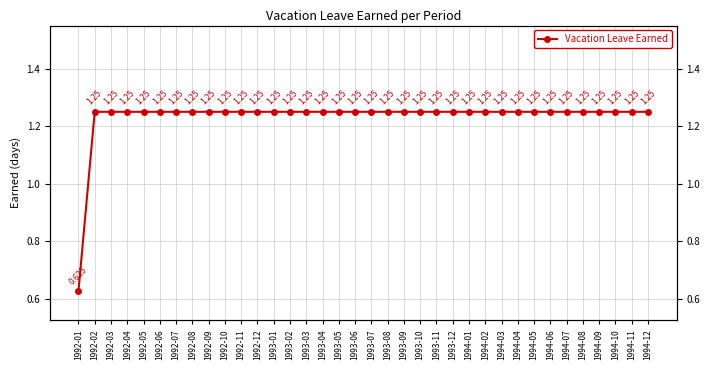

What is the greatest value displayed?

1.2